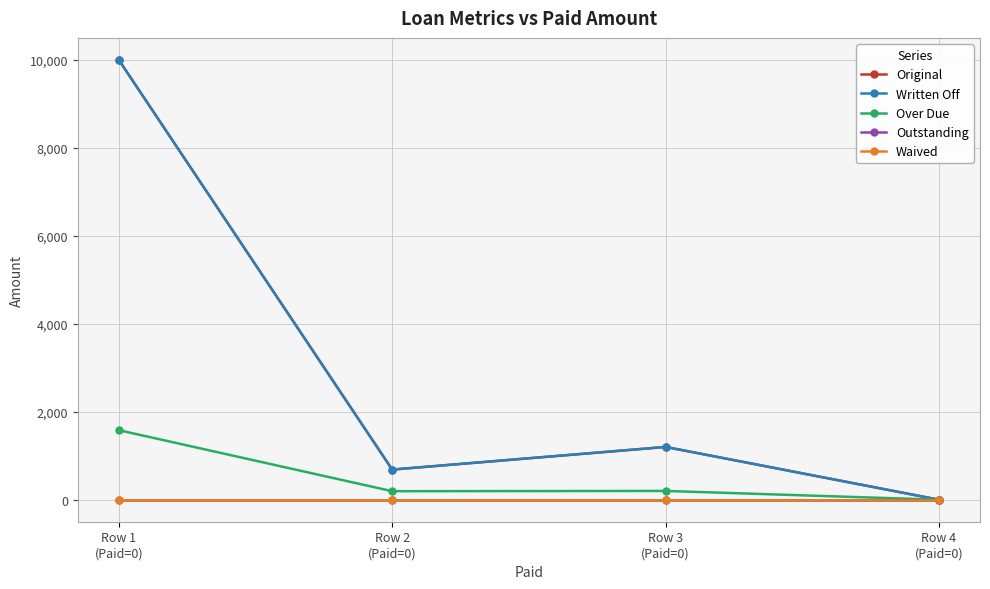

Which category has the lowest value in the Waived series?

Row 1
(Paid=0)